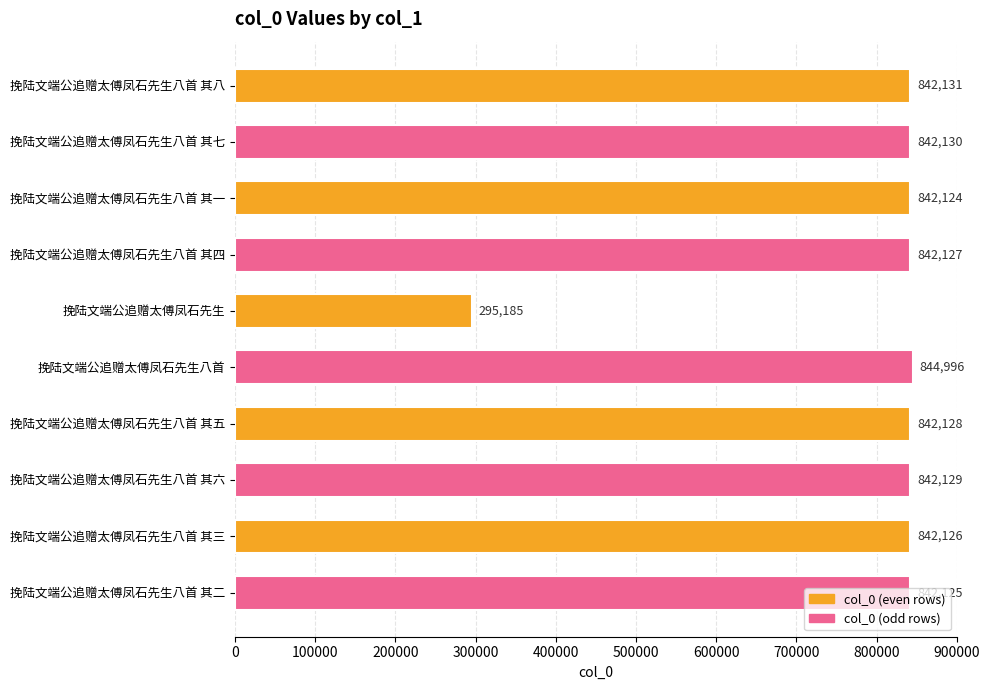

Is it true that the value at 挽陆文端公追赠太傅凤石先生八首 is 435834?

False